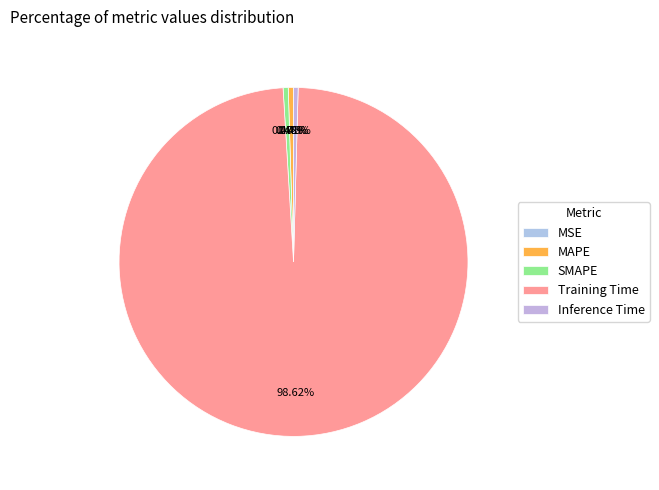

What is the largest slice in the pie chart?

Training Time